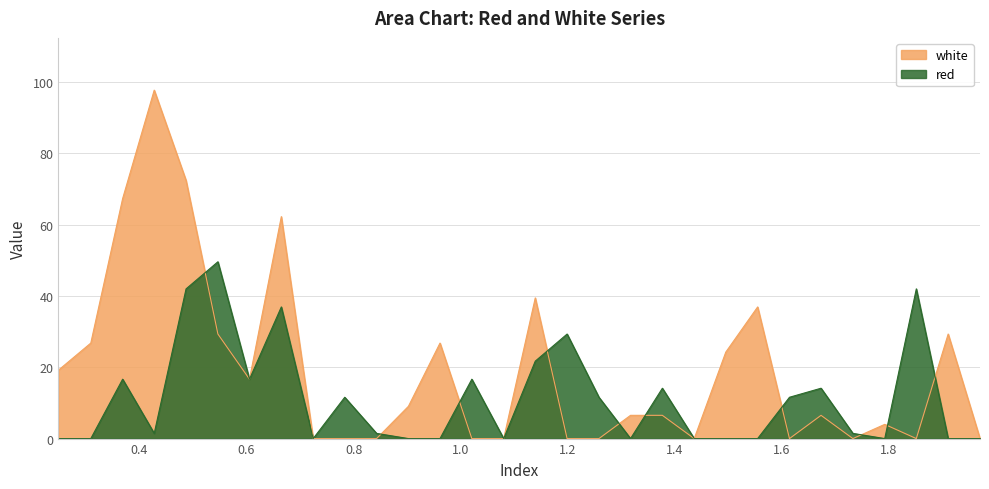

After their last crossing, which series has the higher values: red or white?

white